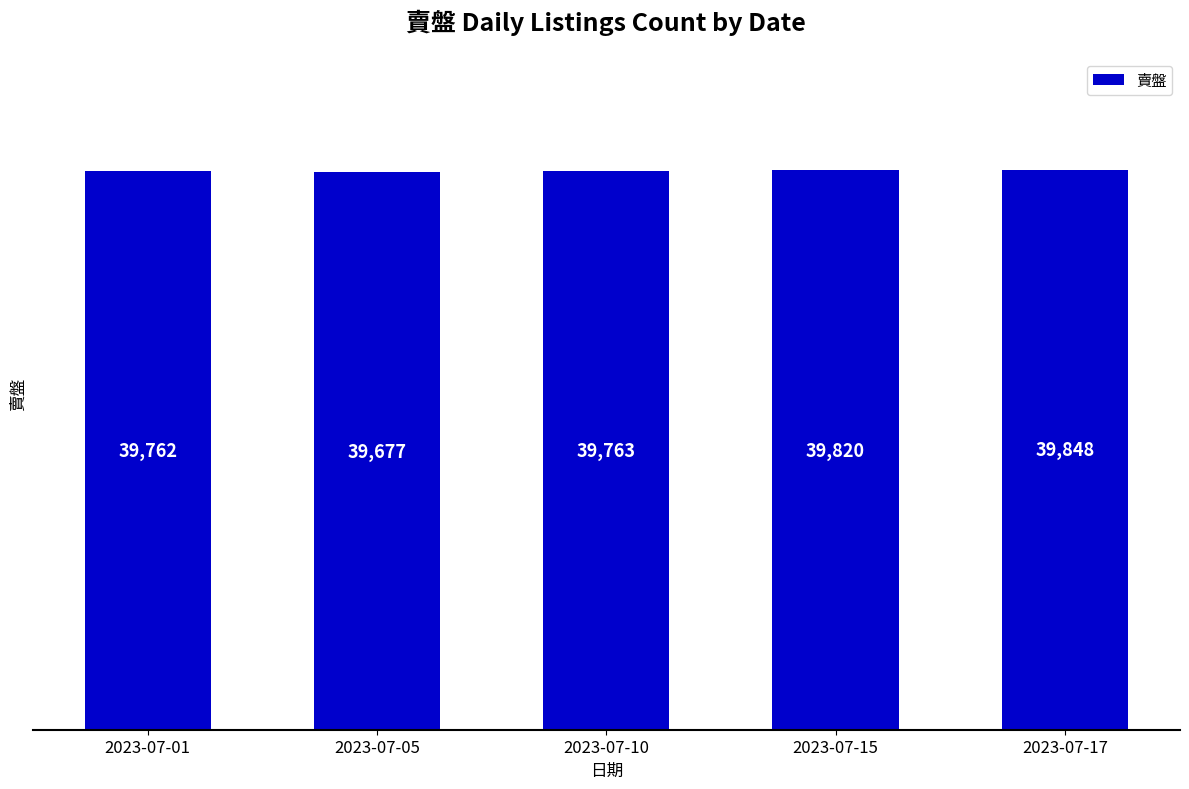

Which has a higher value, 2023-07-10 or 2023-07-17?

2023-07-17